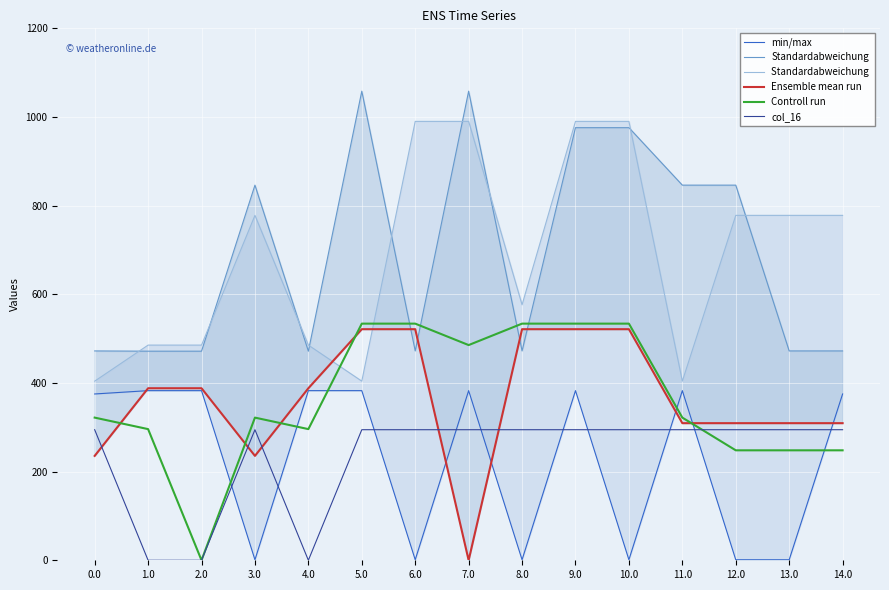

At which label is Standardabweichung closest to 764?

3.0